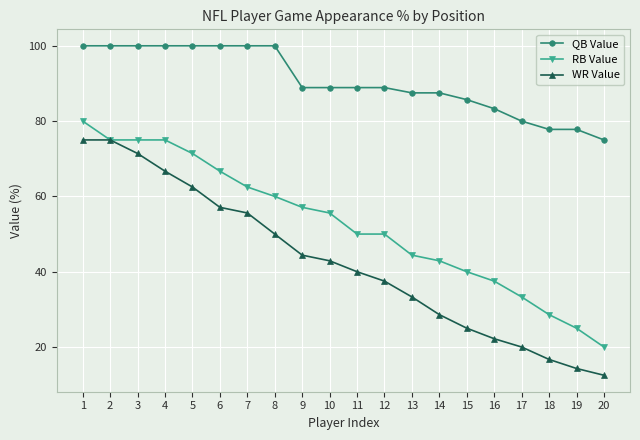

What is the sum of the QB Value values at 17 and 11?

168.9